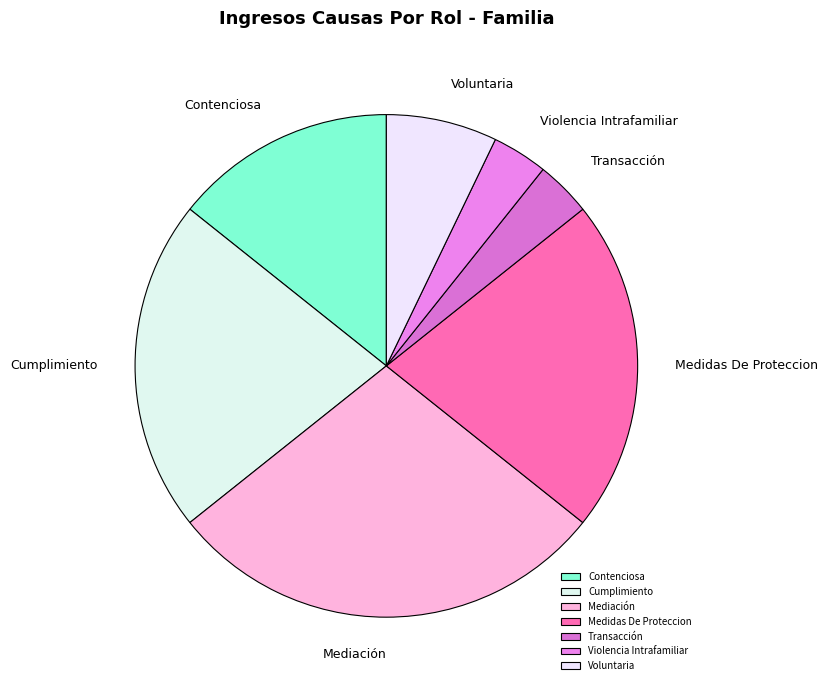

Is there any slice that represents more than half of the pie?

No